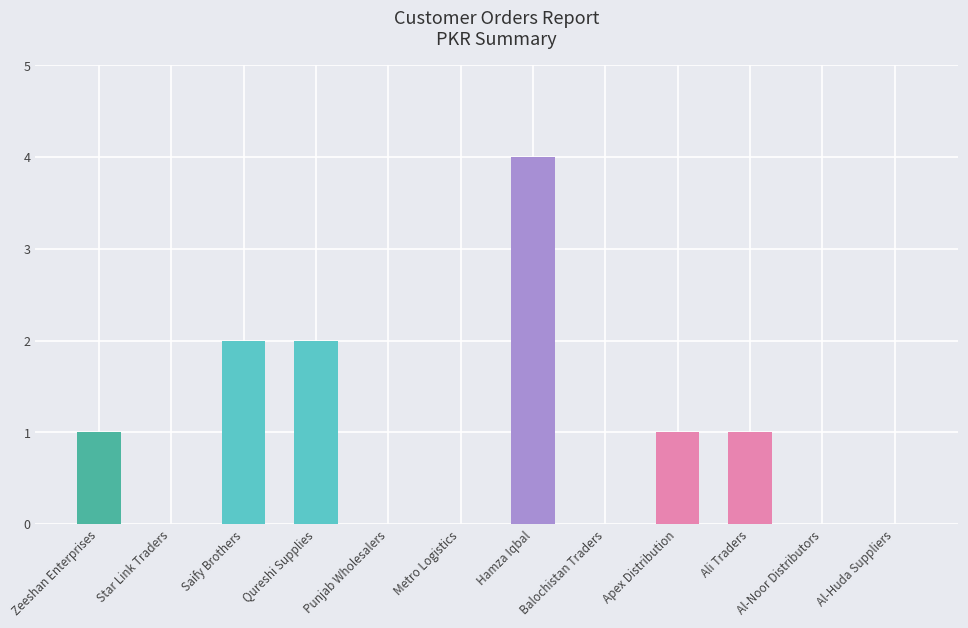

What is the greatest value displayed?

4